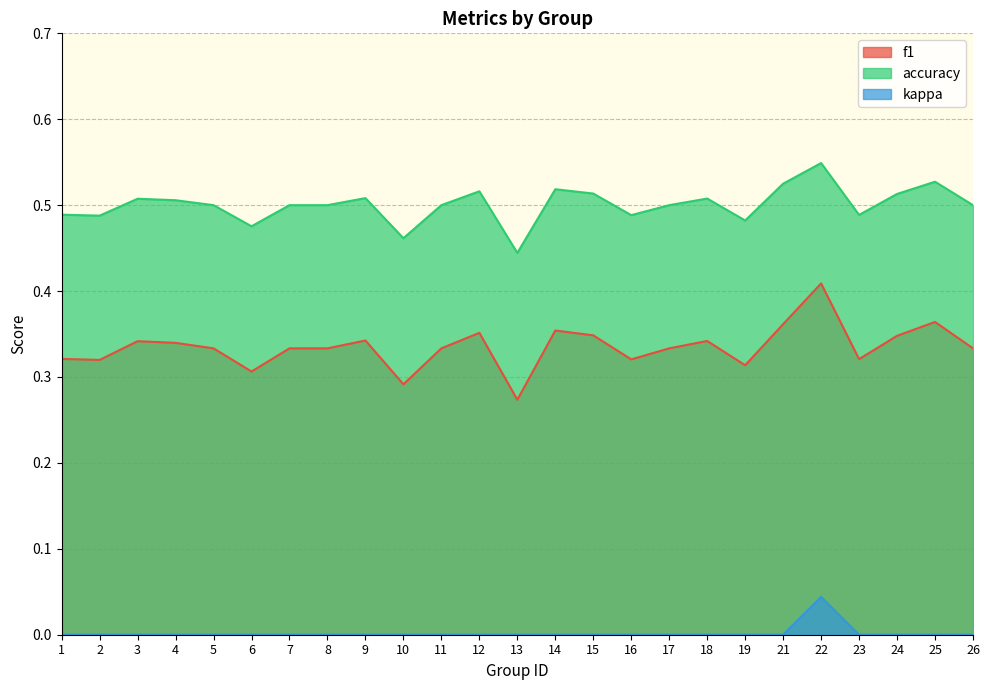

In kappa, how many points are higher than both neighbors (excluding endpoints)?

1